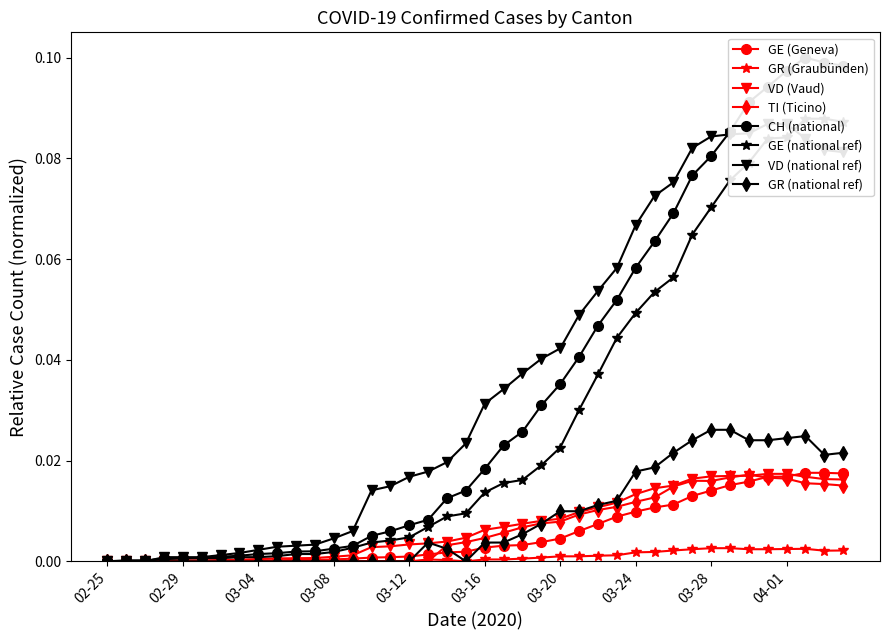

Is this an area chart (filled region under the line)?

No